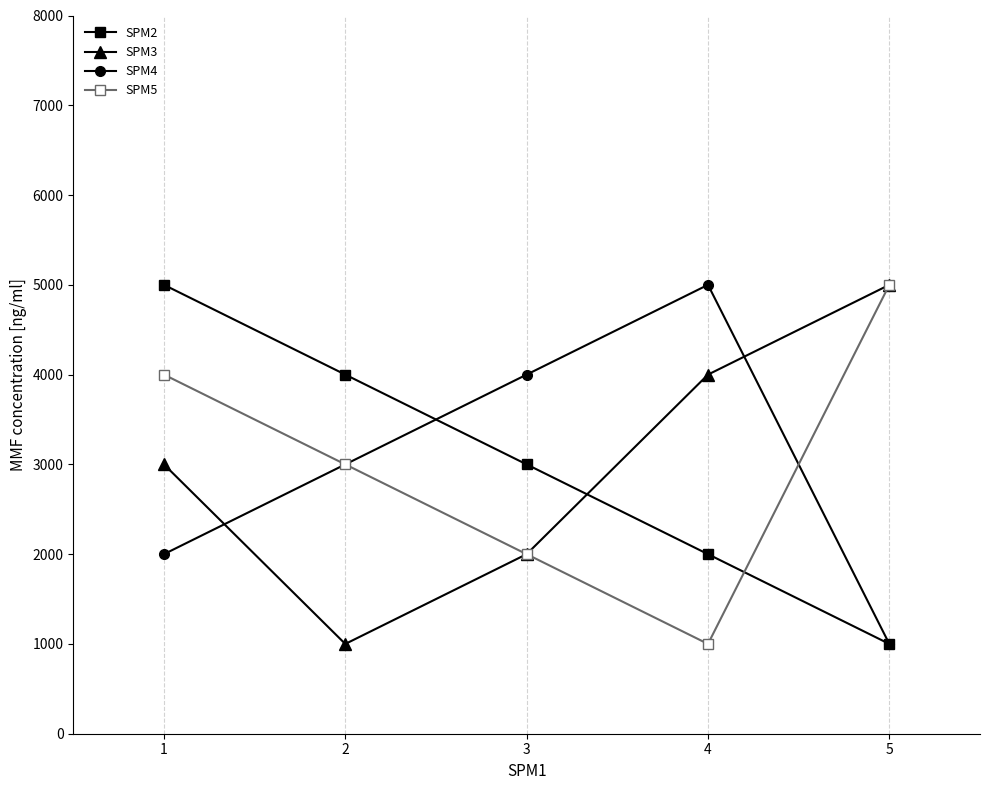

Which series ends up on top after the final intersection of SPM3 and SPM4?

SPM3